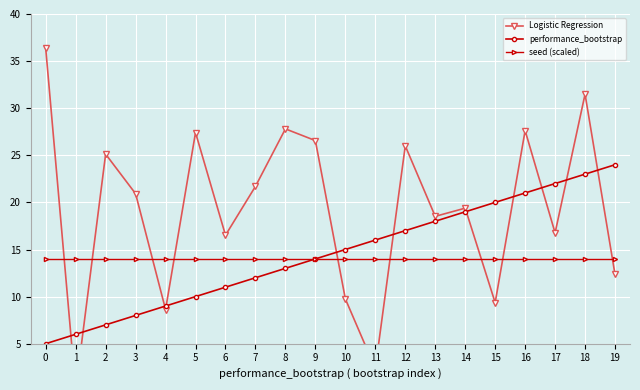

Does the chart display data point markers on the line(s)?

Yes